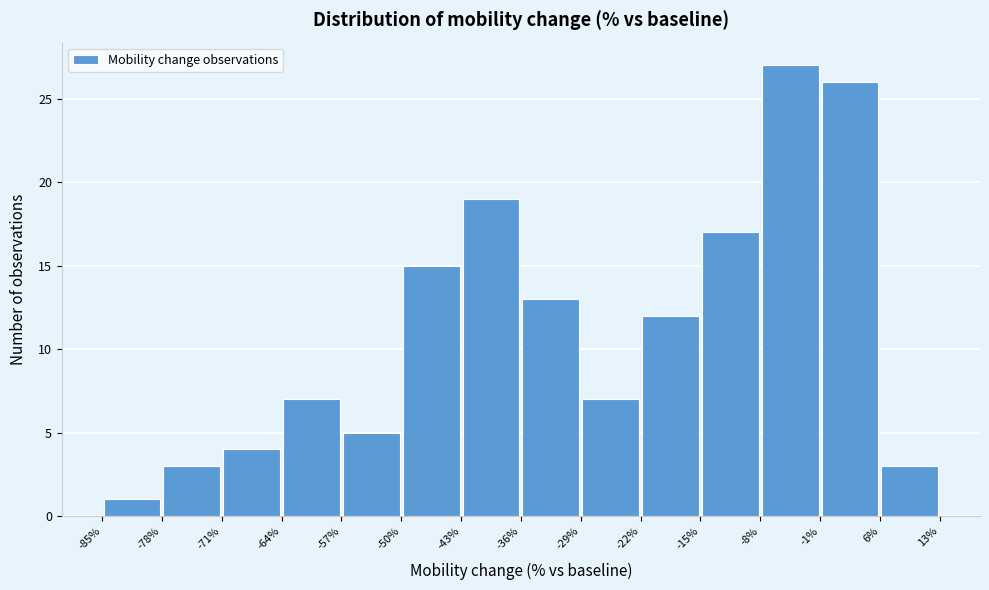

Reading left to right, transcribe this chart: for each bar, give the range it covers on the x-axis and its height. The values are not printed on the chart, so give them approximately, as read against the axis.

-85% to -78%: 1
-78% to -71%: 3
-71% to -64%: 4
-64% to -57%: 7
-57% to -50%: 5
-50% to -43%: 15
-43% to -36%: 19
-36% to -29%: 13
-29% to -22%: 7
-22% to -15%: 12
-15% to -8%: 17
-8% to -1%: 27
-1% to 6%: 26
6% to 13%: 3